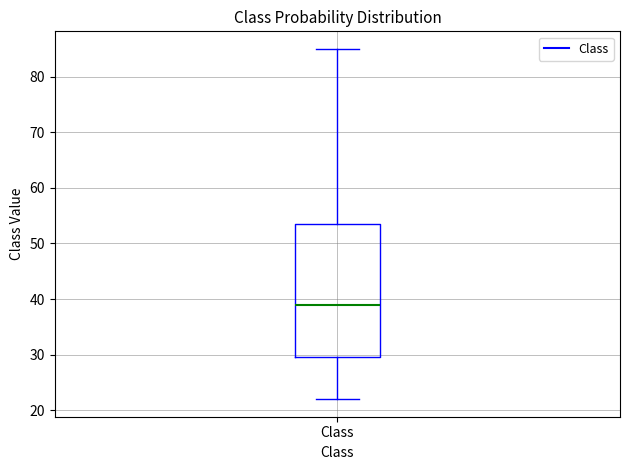

Transcribe this box plot: give where the median line is, the range the box spans, and where the two whiskers end, as read against the y-axis. The values are not printed on the chart, so give them approximately, as read against the axis.

median 39, box 30 to 54, whiskers 22 to 85